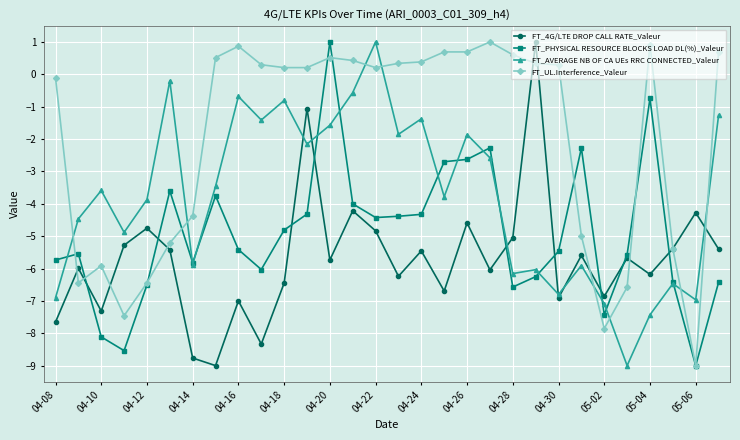

Count the number of data series in this chart.

4